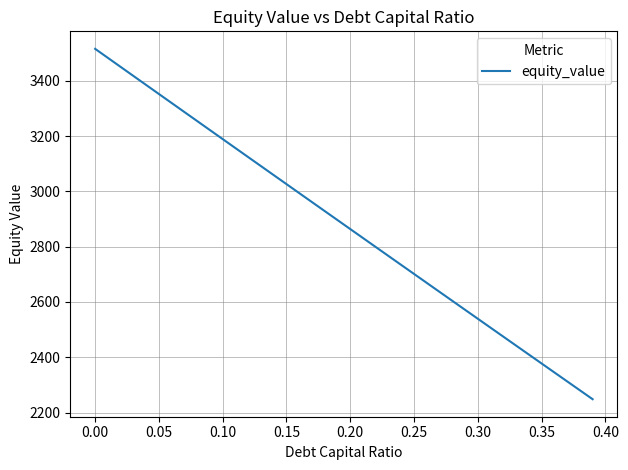

What is the minimum value shown in the chart?

2248.2